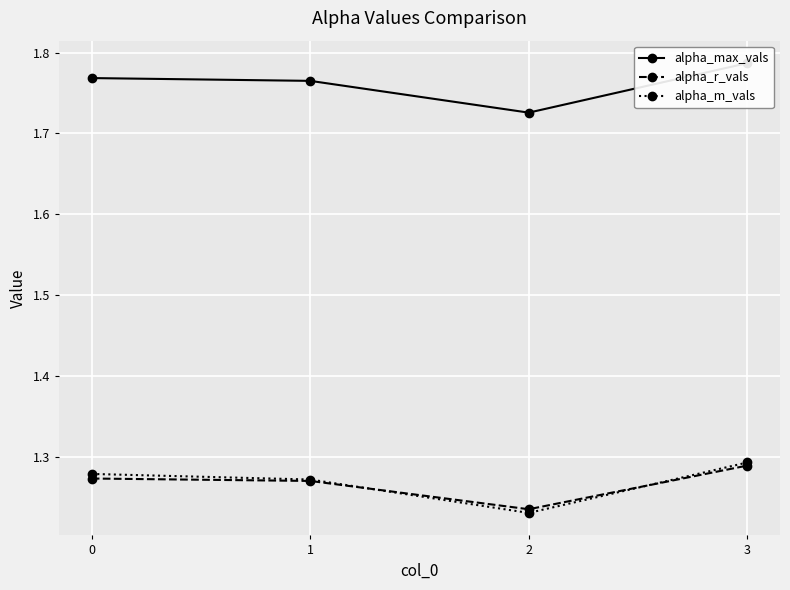

Reading right to left, extract all data points from this chart.

alpha_max_vals: 1.8	1.7	1.8	1.8
alpha_r_vals: 1.3	1.2	1.3	1.3
alpha_m_vals: 1.3	1.2	1.3	1.3